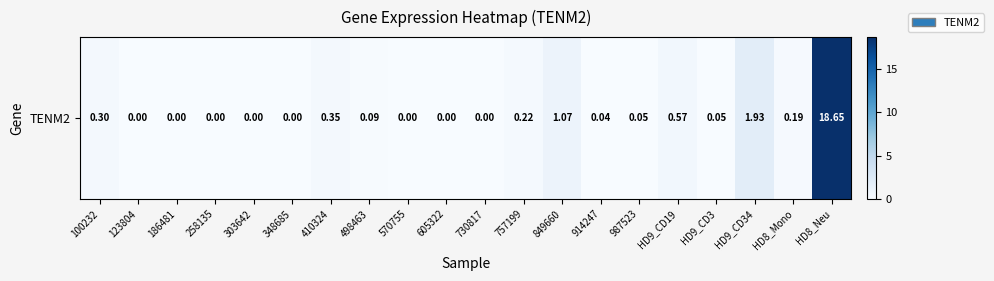

Where is the data nearest to the value 9?

HD9_CD34